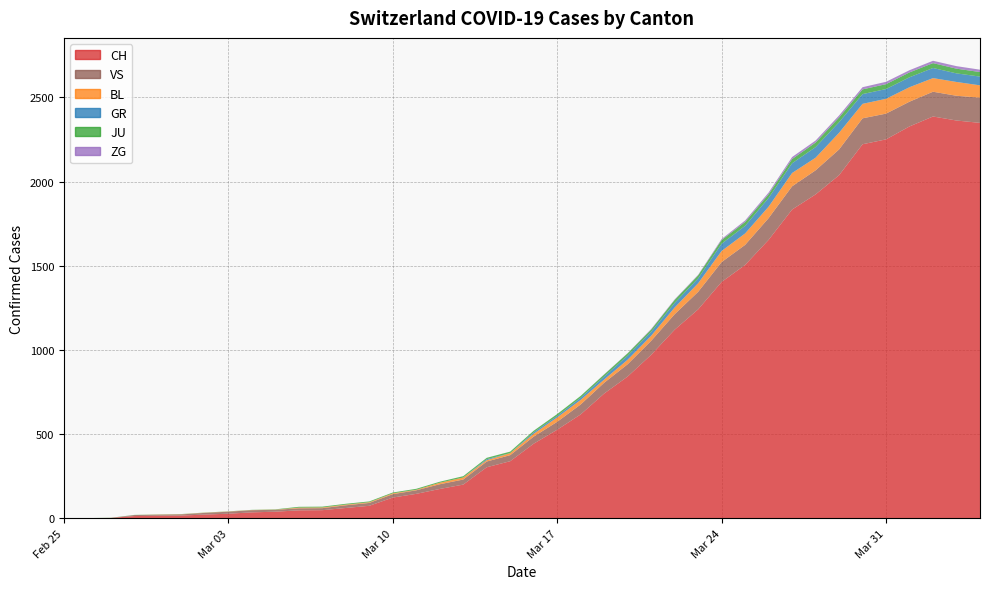

Reading right to left, what are all the values shown in this chart?

CH: 39=2349	38=2363	37=2387	36=2328	35=2251	34=2222	33=2038	32=1924	31=1834	30=1654	29=1505	28=1404	27=1241	26=1120	25=971	24=842	23=741	22=617	21=526	20=443	19=339	18=303	17=200	16=174	15=145	14=123	13=74	12=61	11=48	10=47	9=39	8=35	7=27	6=22	5=16	4=15	3=13	2=2	1=1	0=0
GR: 39=52	38=51	37=60	36=59	35=58	34=58	33=63	32=63	31=58	30=52	29=45	28=43	27=29	26=27	25=24	24=24	23=18	22=13	21=9	20=9	19=0	18=6	17=0	16=0	15=0	14=0	13=0	12=0	11=0	10=0	9=0	8=0	7=0	6=0	5=0	4=0	3=0	2=0	1=0	0=0
JU: 39=27	38=28	37=29	36=29	35=29	34=28	33=28	32=27	31=25	30=22	29=23	28=22	27=18	26=18	25=13	24=14	23=12	22=11	21=11	20=9	19=9	18=8	17=8	16=6	15=6	14=5	13=5	12=5	11=5	10=5	9=2	8=1	7=1	6=1	5=1	4=1	3=1	2=1	1=0	0=0
BL: 39=73	38=82	37=81	36=86	35=88	34=86	33=99	32=75	31=79	30=68	29=68	28=66	27=51	26=40	25=30	24=27	23=19	22=27	21=26	20=17	19=12	18=8	17=12	16=9	15=3	14=5	13=4	12=4	11=4	10=4	9=1	8=1	7=1	6=1	5=1	4=1	3=0	2=0	1=0	0=0
ZG: 39=14	38=15	37=14	36=13	35=14	34=13	33=12	32=12	31=12	30=10	29=9	28=6	27=3	26=3	25=3	24=1	23=1	22=0	21=0	20=0	19=0	18=0	17=0	16=0	15=0	14=0	13=0	12=0	11=0	10=0	9=0	8=0	7=0	6=0	5=0	4=0	3=0	2=0	1=0	0=0
VS: 39=150	38=147	37=147	36=147	35=153	34=154	33=153	32=143	31=138	30=129	29=119	28=118	27=104	26=92	25=83	24=73	23=64	22=59	21=47	20=42	19=36	18=34	17=30	16=28	15=21	14=20	13=17	12=16	11=12	10=12	9=11	8=13	7=12	6=10	5=7	4=6	3=6	2=0	1=0	0=0